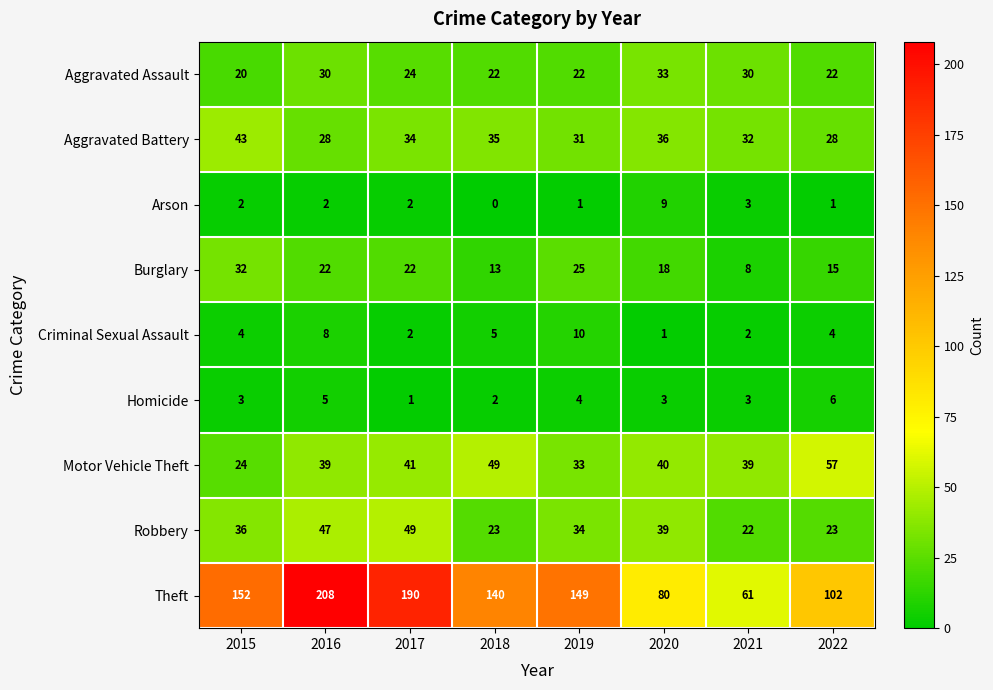

What is the spread (max minus min) of values at 2021?

59